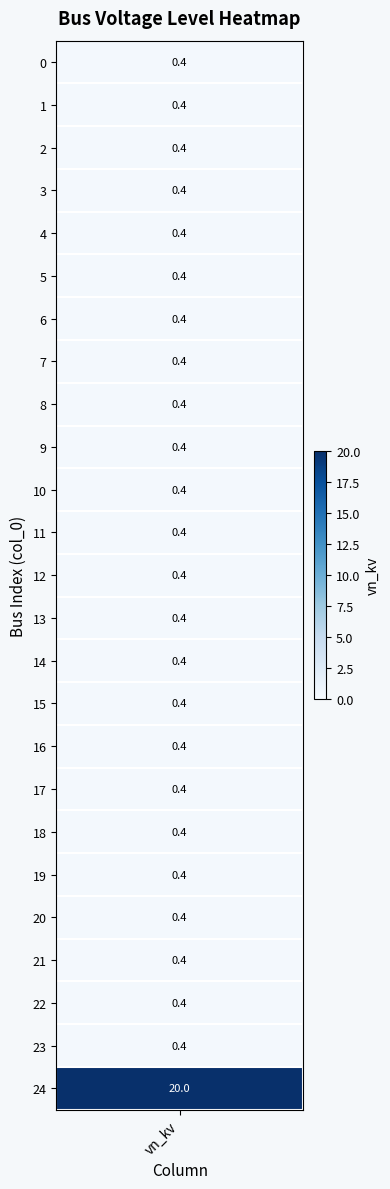

Rank the categories by value from highest to lowest.

24, 0, 1, 2, 3, 4, 5, 6, 7, 8, 9, 10, 11, 12, 13, 14, 15, 16, 17, 18, 19, 20, 21, 22, 23